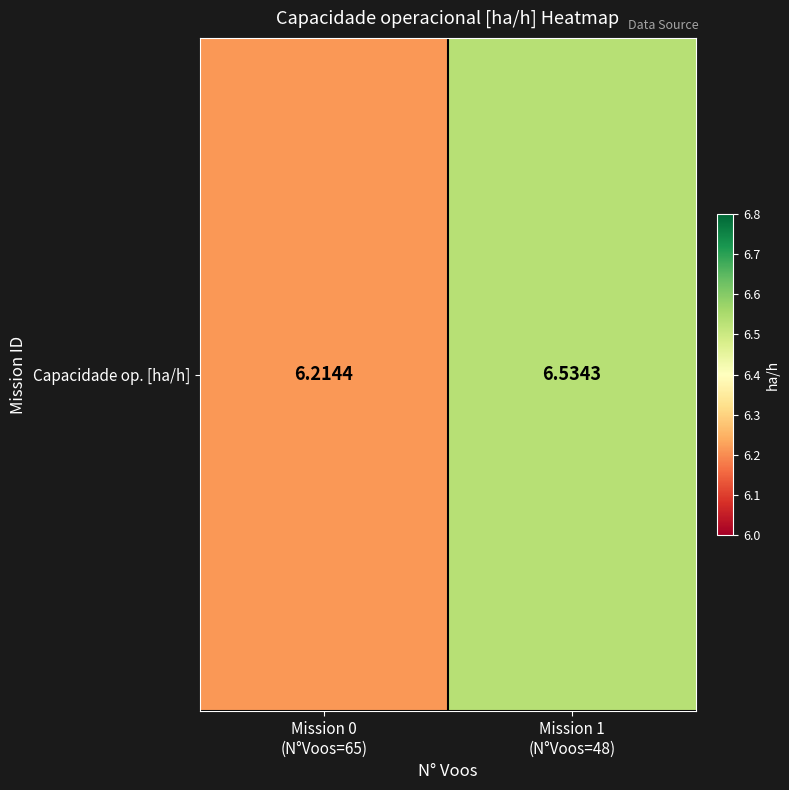

Which category has the lowest value across all series?

Mission 0
(N°Voos=65)